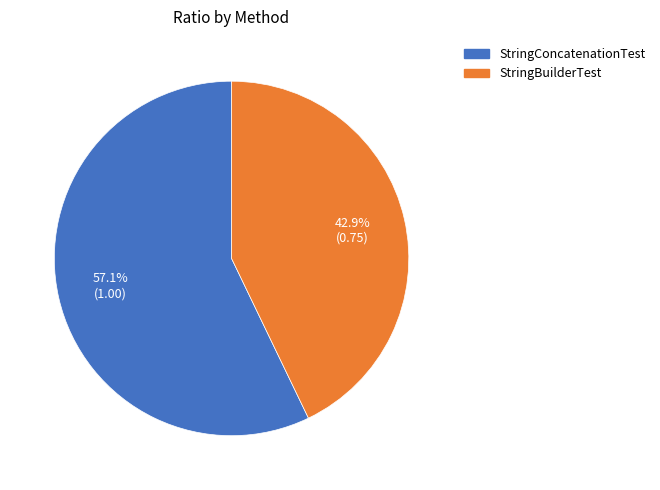

Between StringBuilderTest and StringConcatenationTest, which is larger?

StringConcatenationTest